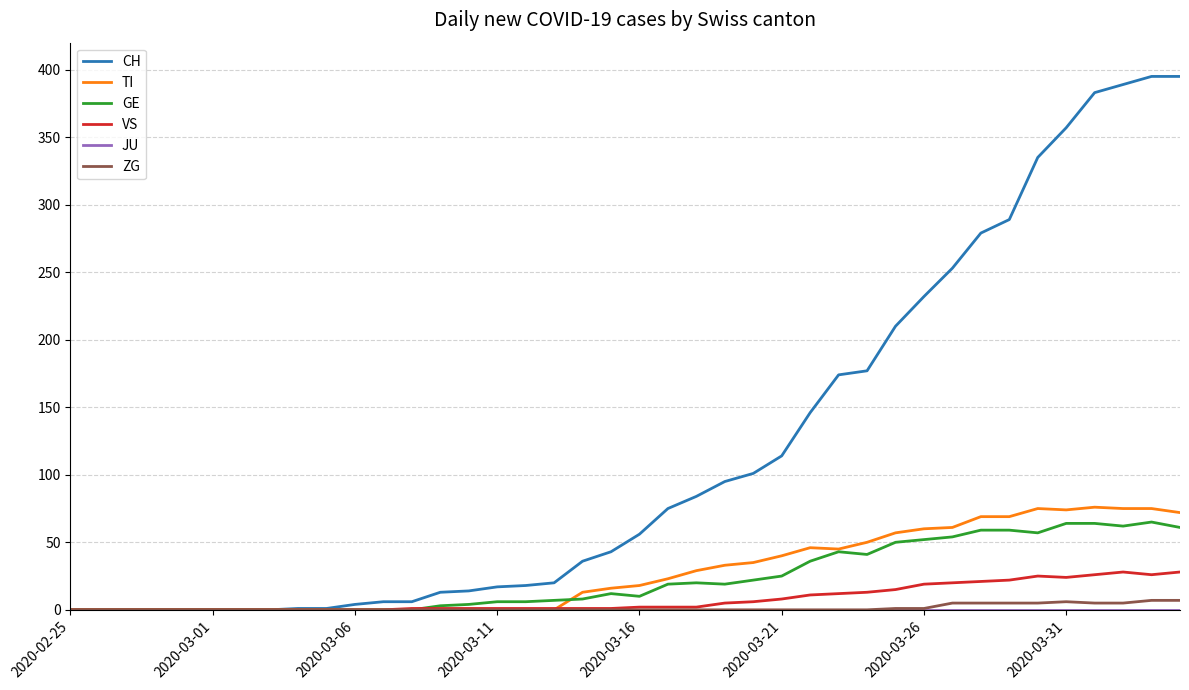

What is the greatest value displayed?

395